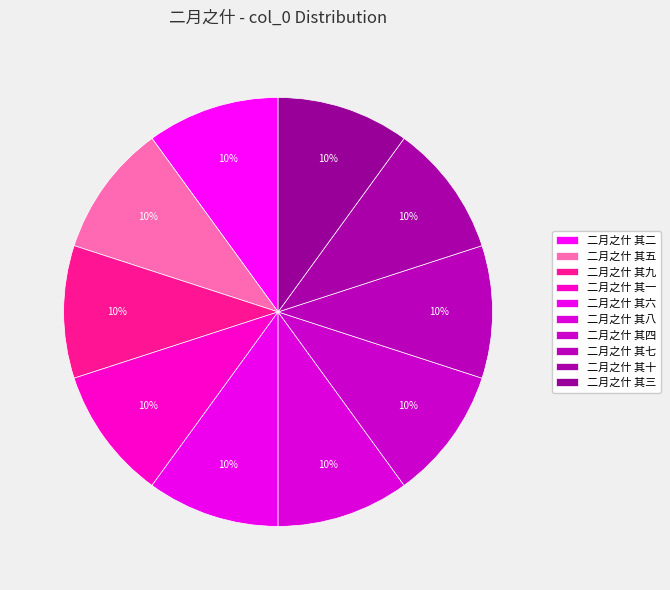

Count the number of slices in the pie.

10